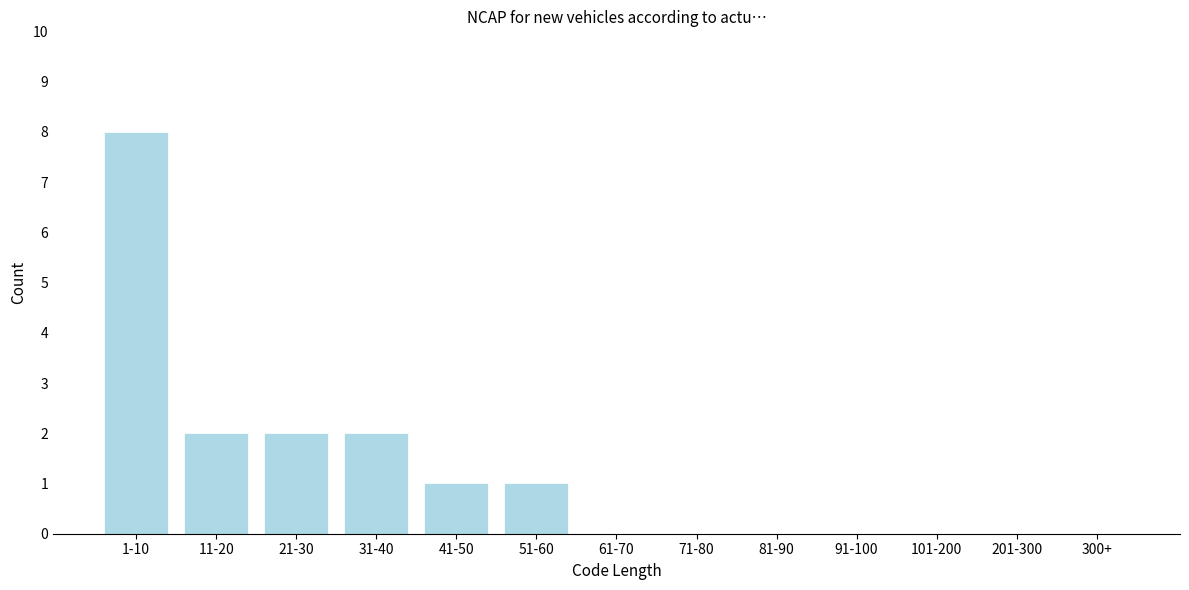

Reading left to right, transcribe all the data shown in this chart.

1-10=8	11-20=2	21-30=2	31-40=2	41-50=1	51-60=1	61-70=0	71-80=0	81-90=0	91-100=0	101-200=0	201-300=0	300+=0